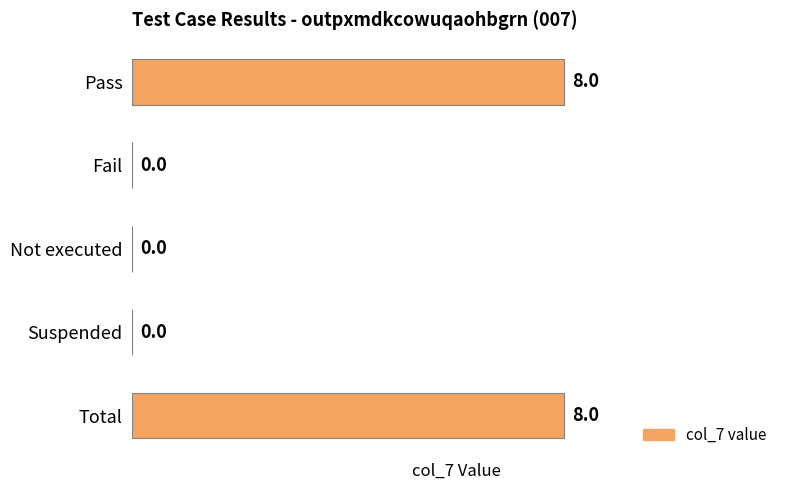

What is the change in value from Pass to Fail?

-8